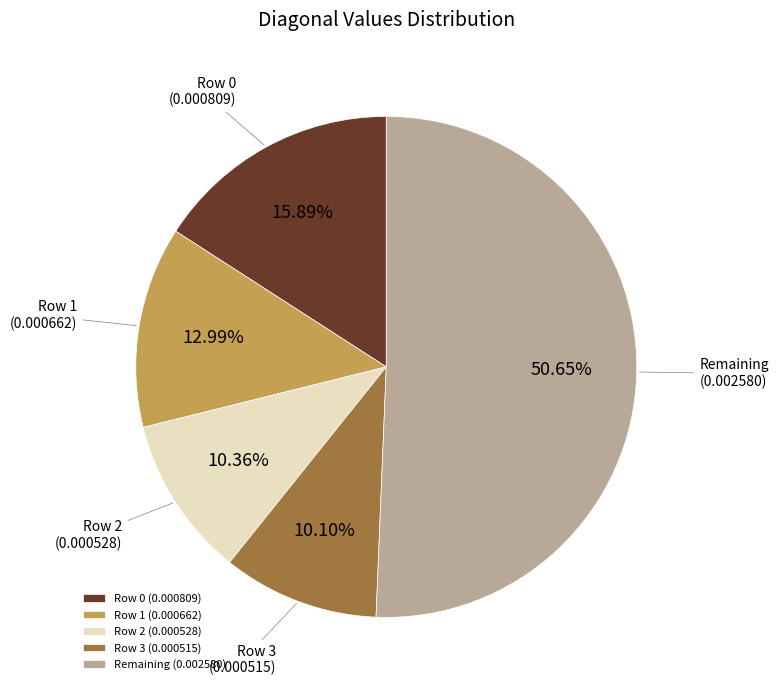

To the nearest percent, what is the difference between the largest and smallest slice percentages?

41%